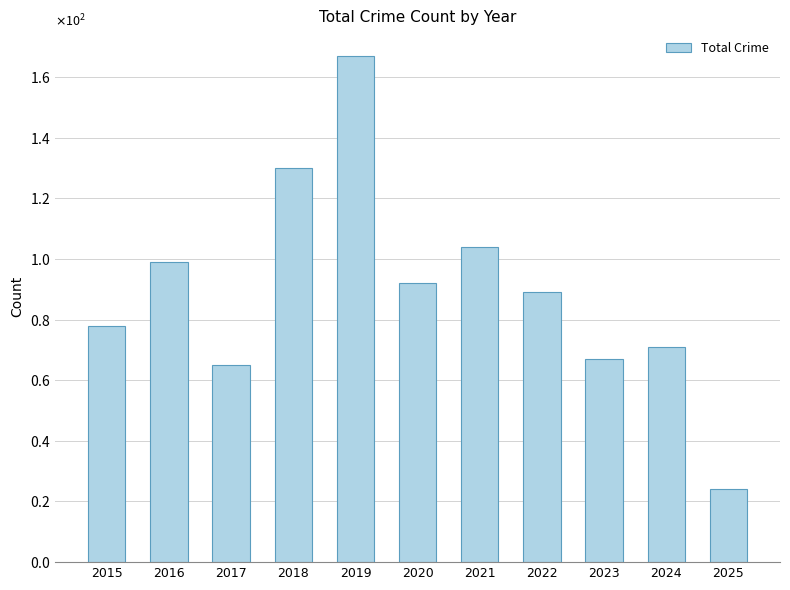

Approximately how many times larger is the value at 2017 compared to 2015?

0.8